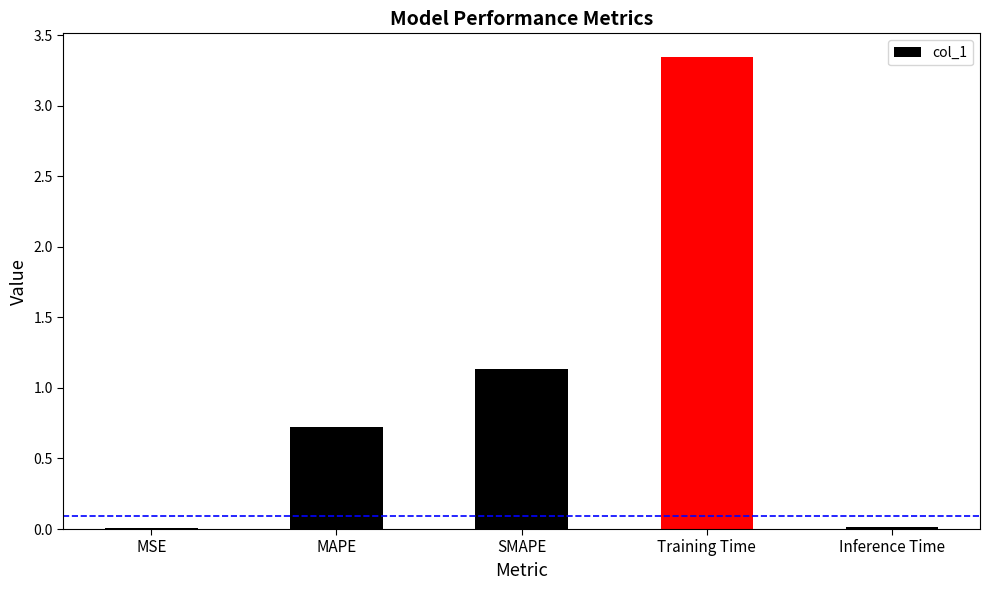

Rank the categories by value from lowest to highest.

MSE, Inference Time, MAPE, SMAPE, Training Time